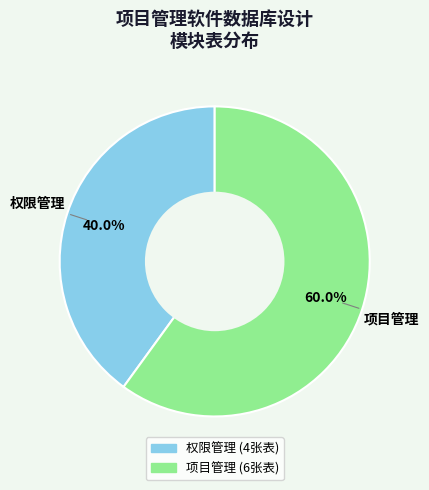

To the nearest percent, what is the difference between the 项目管理 and 权限管理 slice percentages?

20%